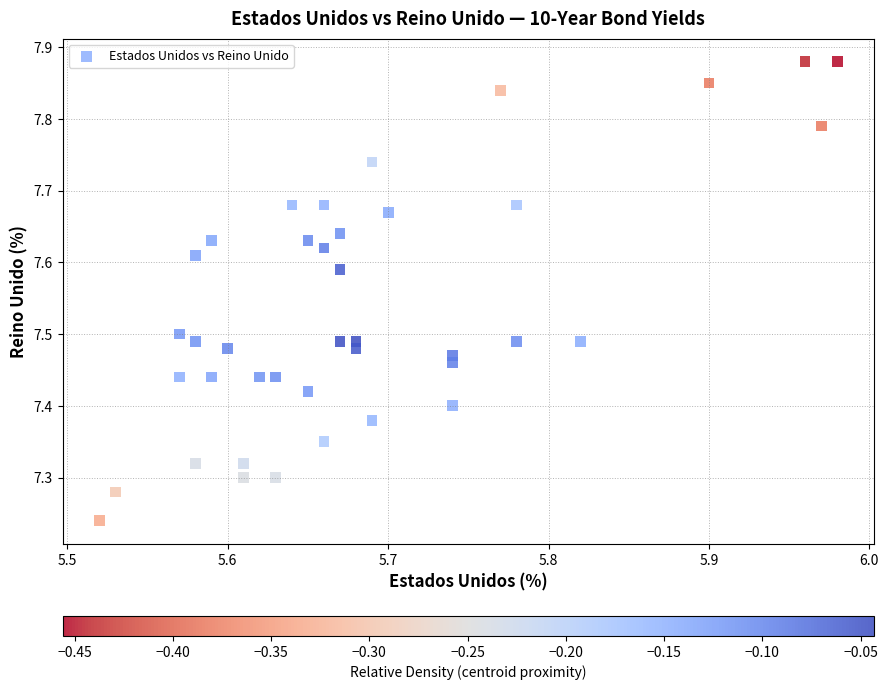

What is the range of Y values (max minus min)?

0.6